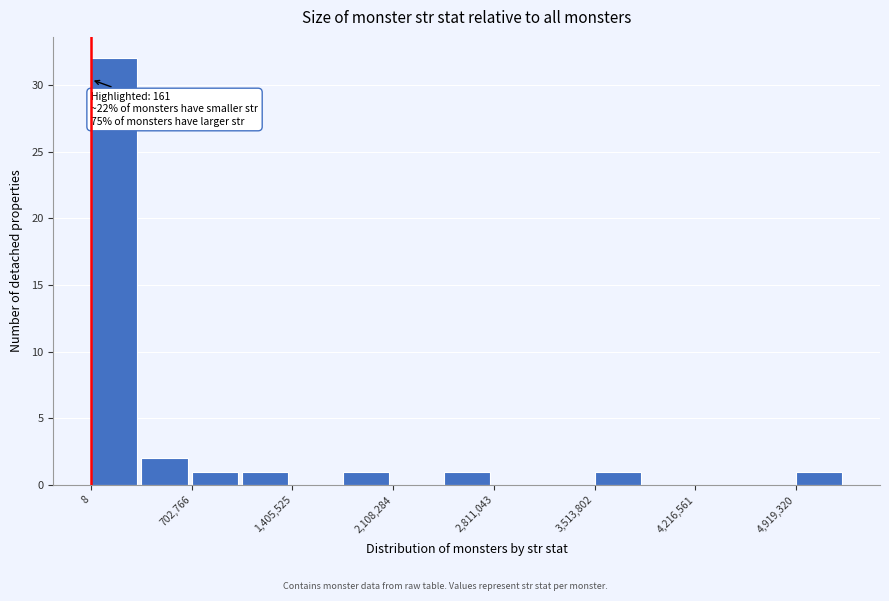

Read against the x-axis, roughly where is the centre of the tallest bar?

200000